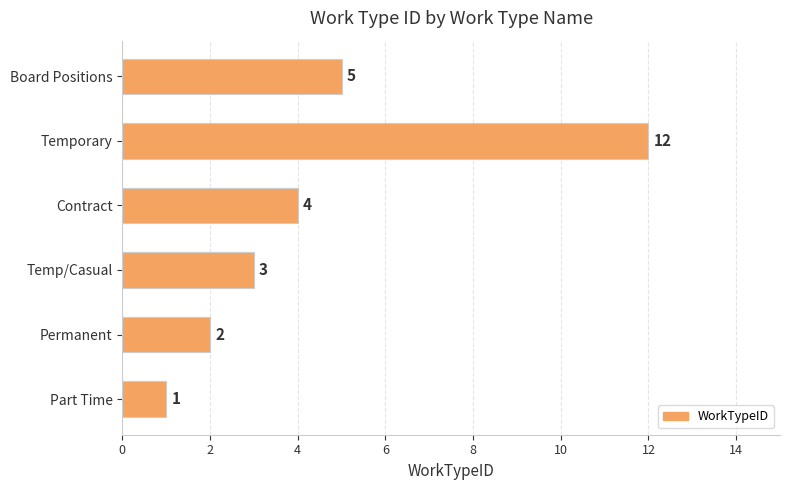

What is the sum of the values at Permanent and Temp/Casual?

5